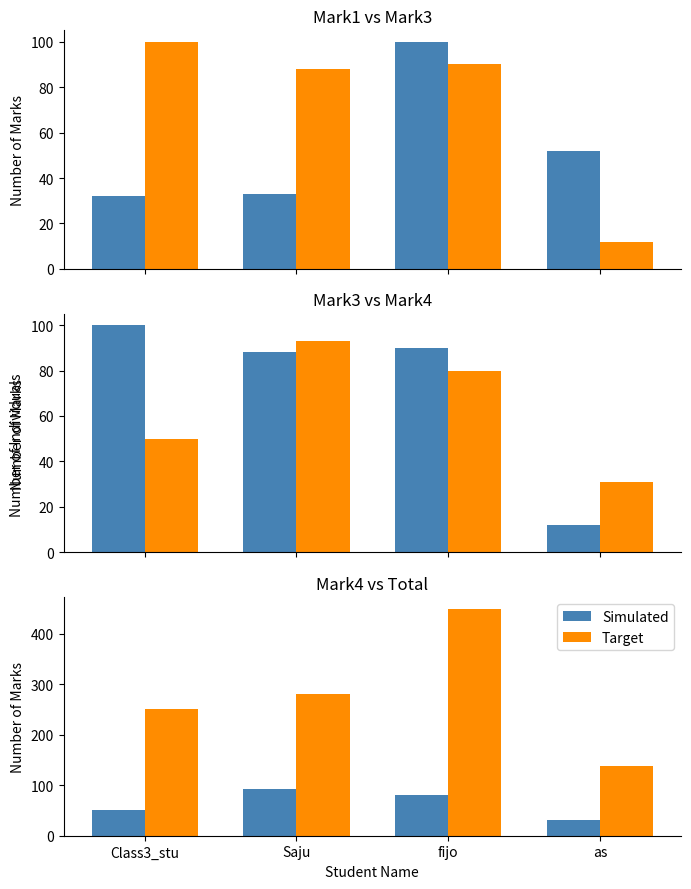

List the labels in order of Simulated value, largest first.

Saju, fijo, Class3_stu, as